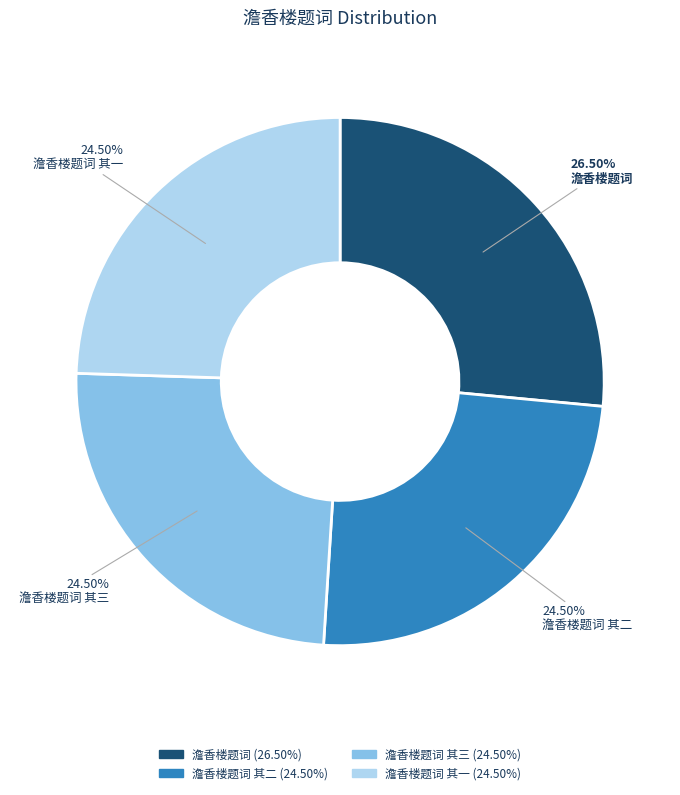

Is there any slice that represents more than half of the pie?

No